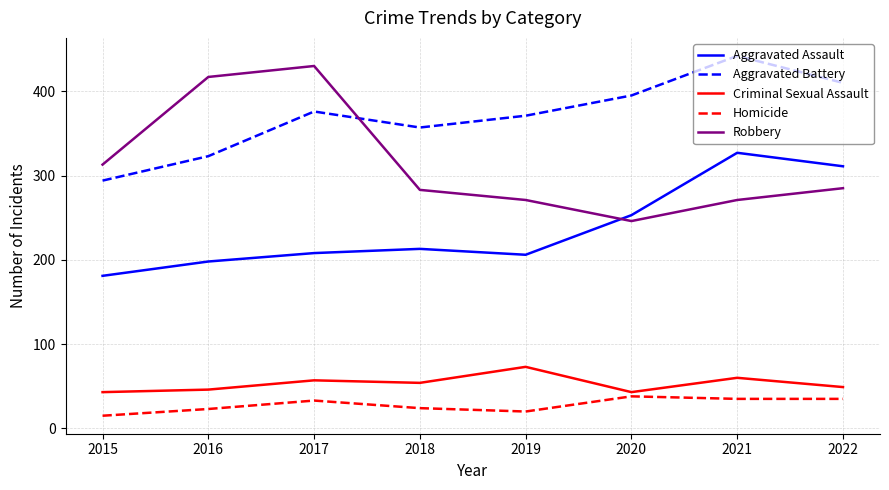

What is the difference between the highest and lowest values at 2016?

394